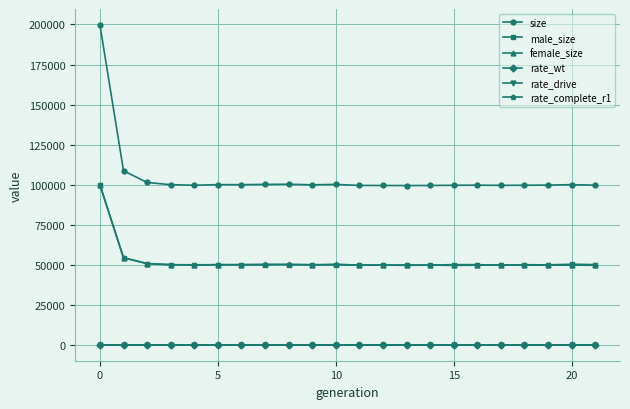

How many lines are shown in the chart?

6